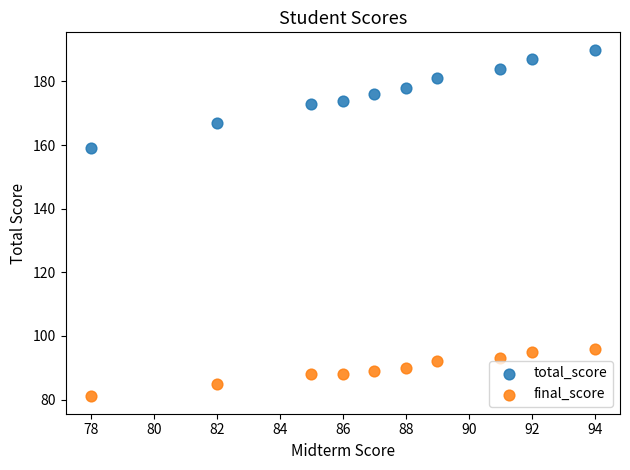

Which series reaches the minimum Y coordinate?

final_score